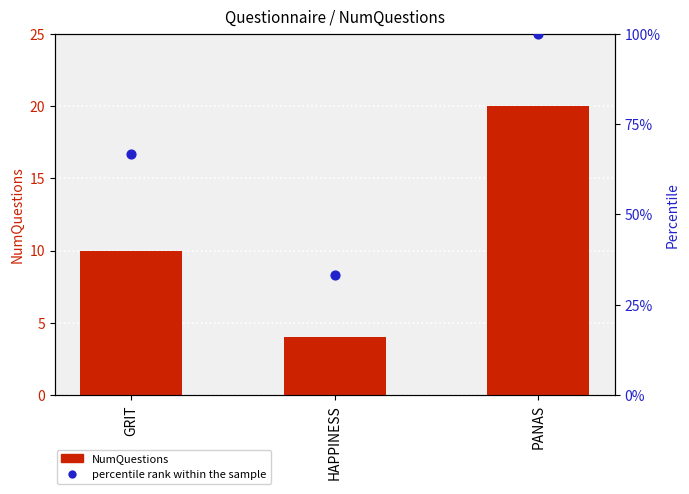

At how many categories does at least one series exceed 51?

2